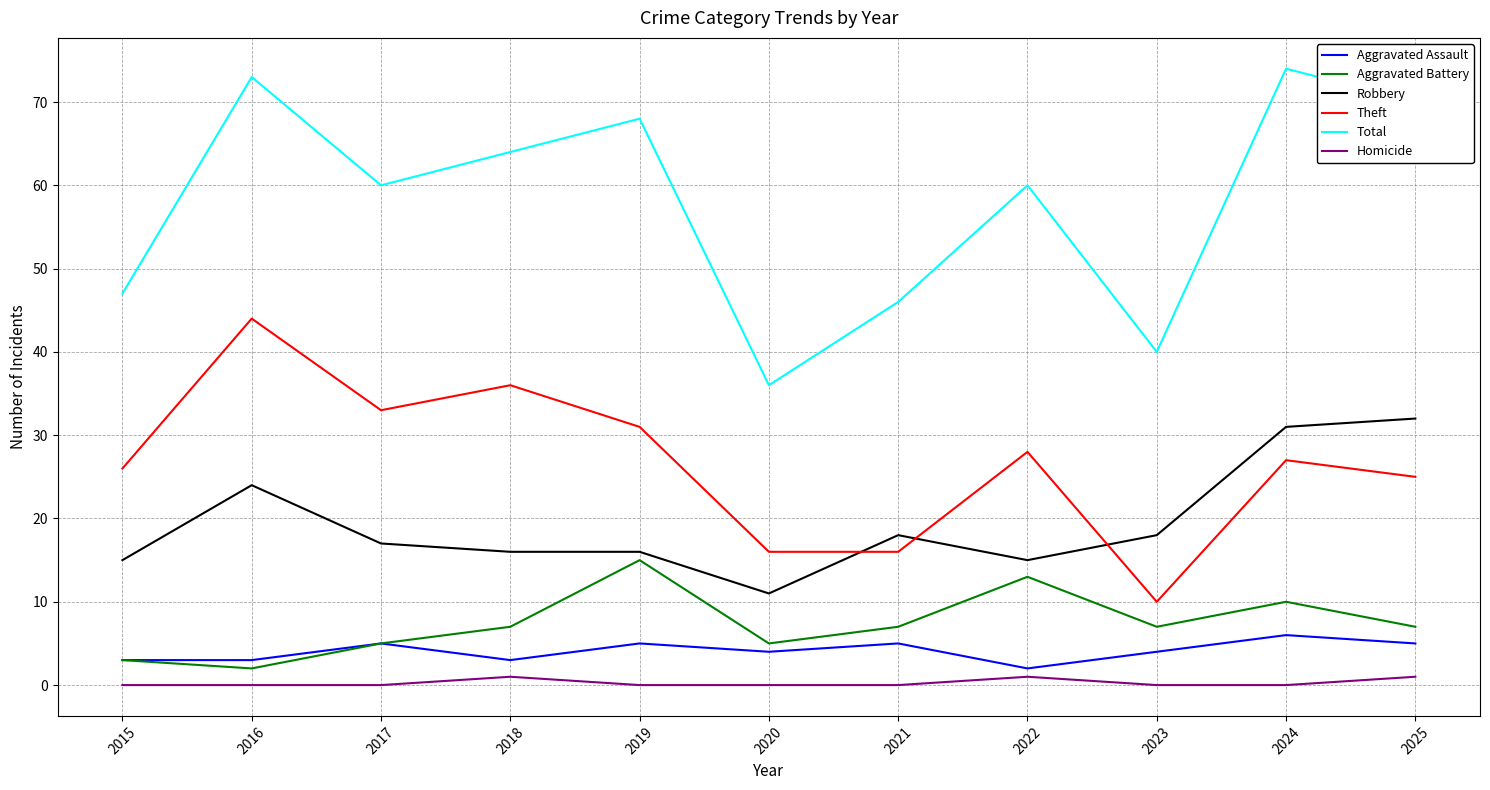

Does the chart display data point markers on the line(s)?

No